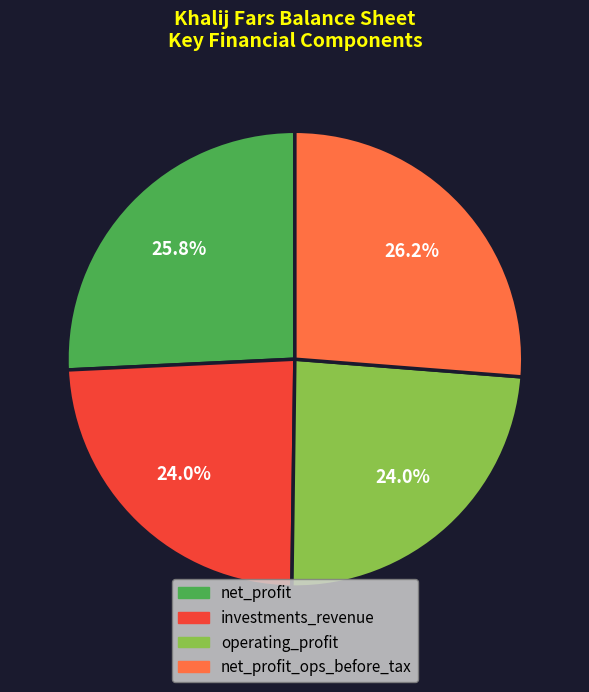

What portion of the pie excludes net_profit_ops_before_tax?

73.8%